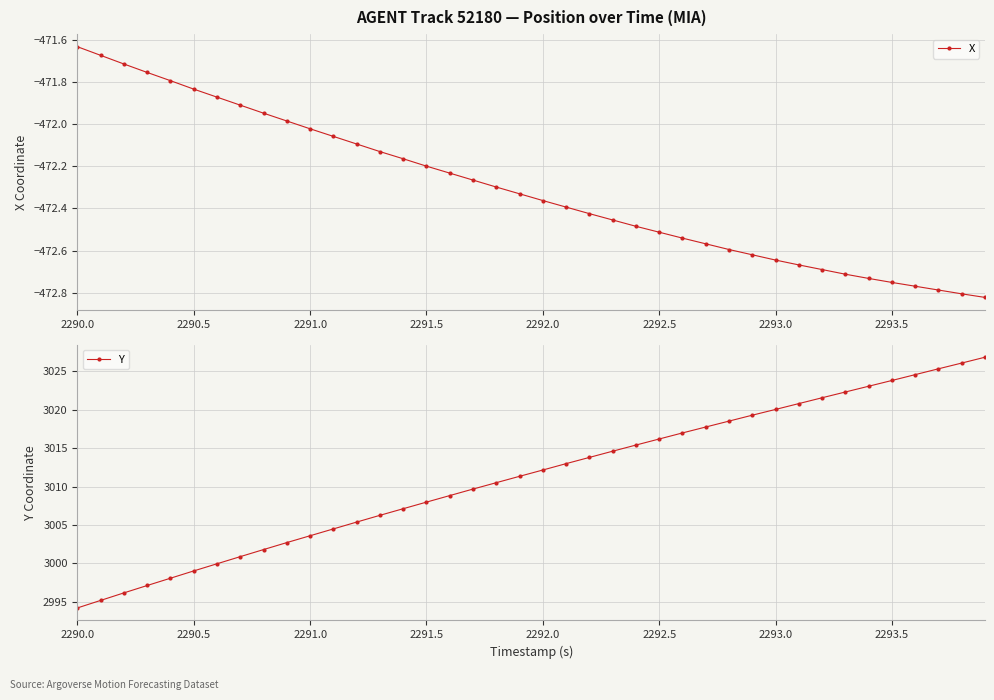

How many data points does each series have?

40